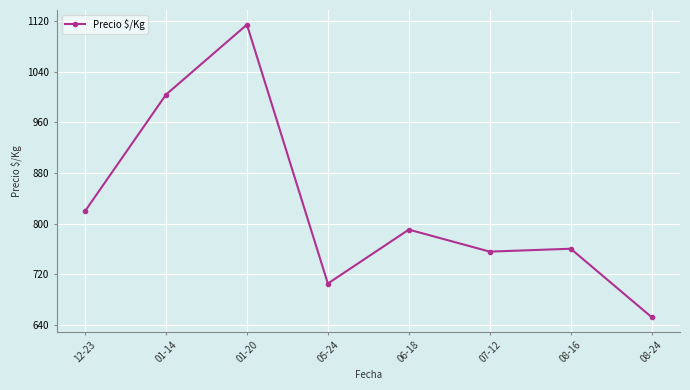

How many series are shown in this chart?

1